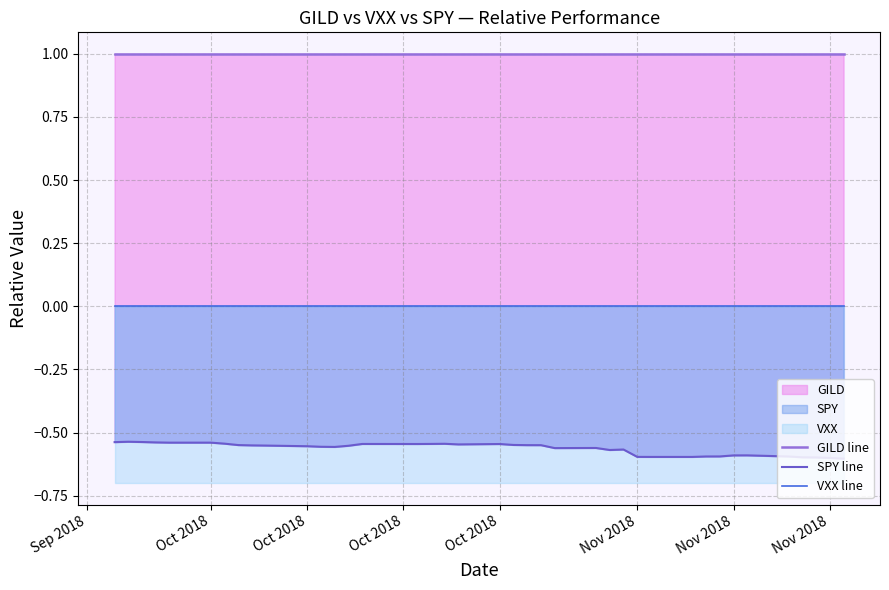

List the series in order of their peak value, highest first.

GILD line, VXX line, SPY line